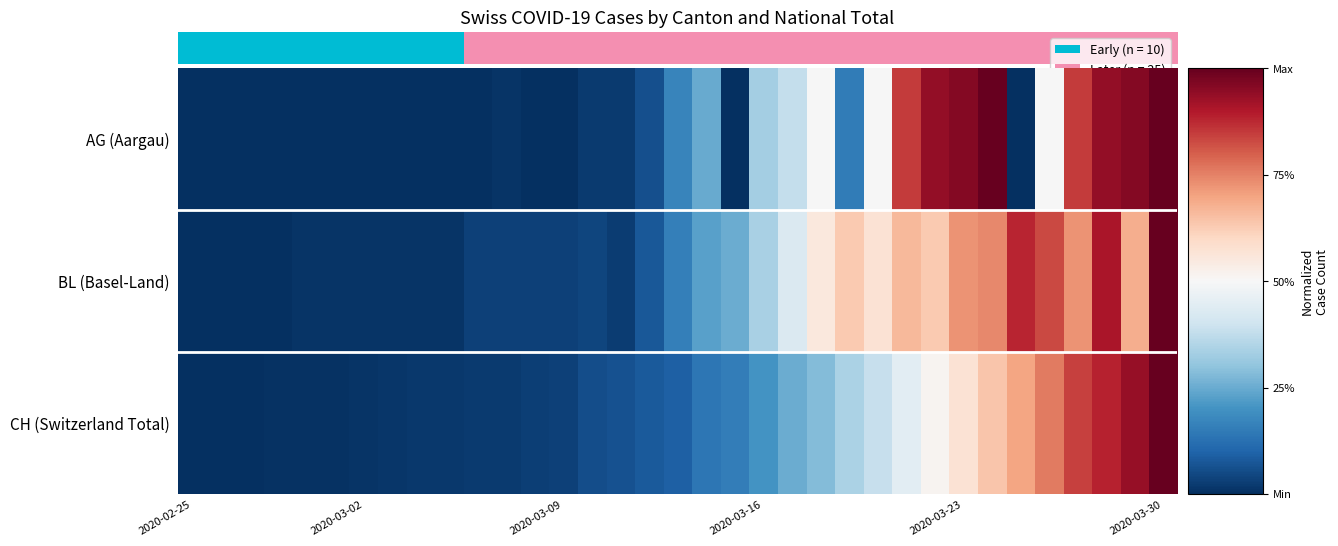

Rank the series by their average value, from lowest to highest.

CH (Switzerland Total), AG (Aargau), BL (Basel-Land)